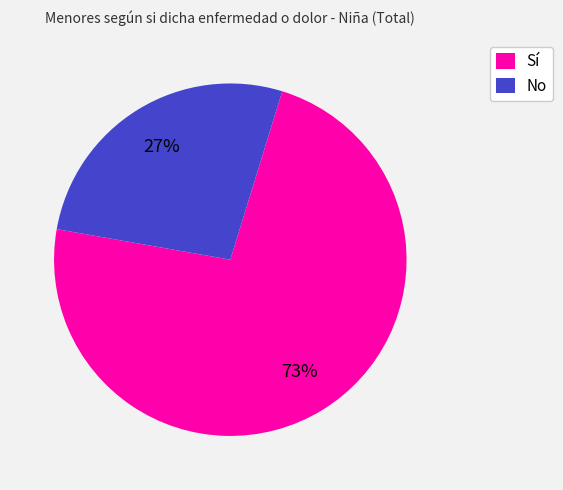

How many slices are in this pie chart?

2